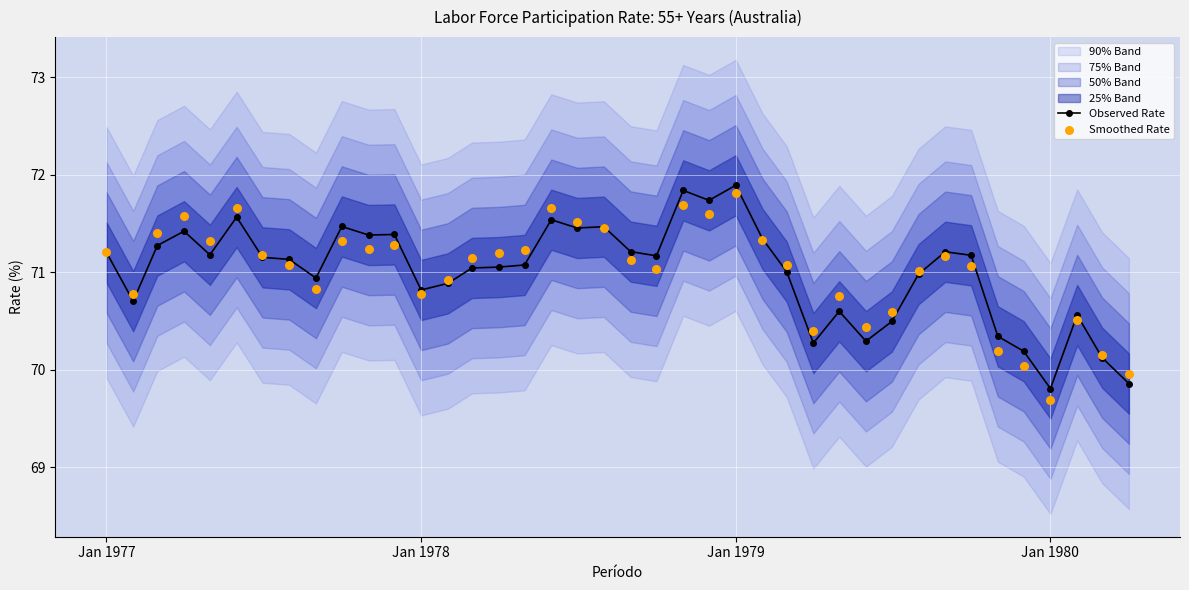

Which series reaches the minimum Y coordinate?

Smoothed Rate